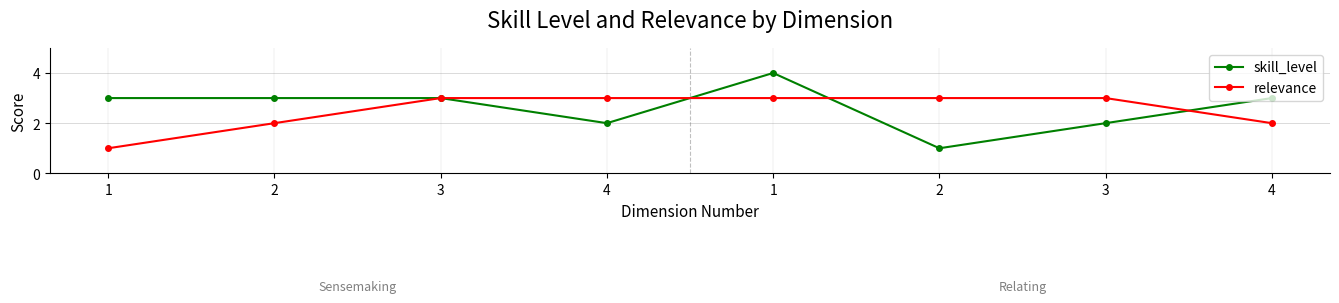

Where is the first local maximum for skill_level?

1